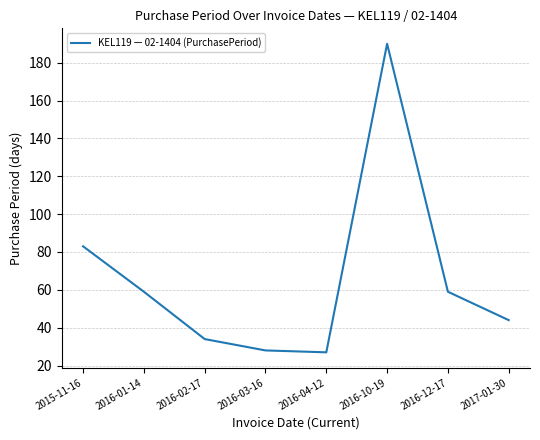

At which label is the value closest to 108?

2015-11-16